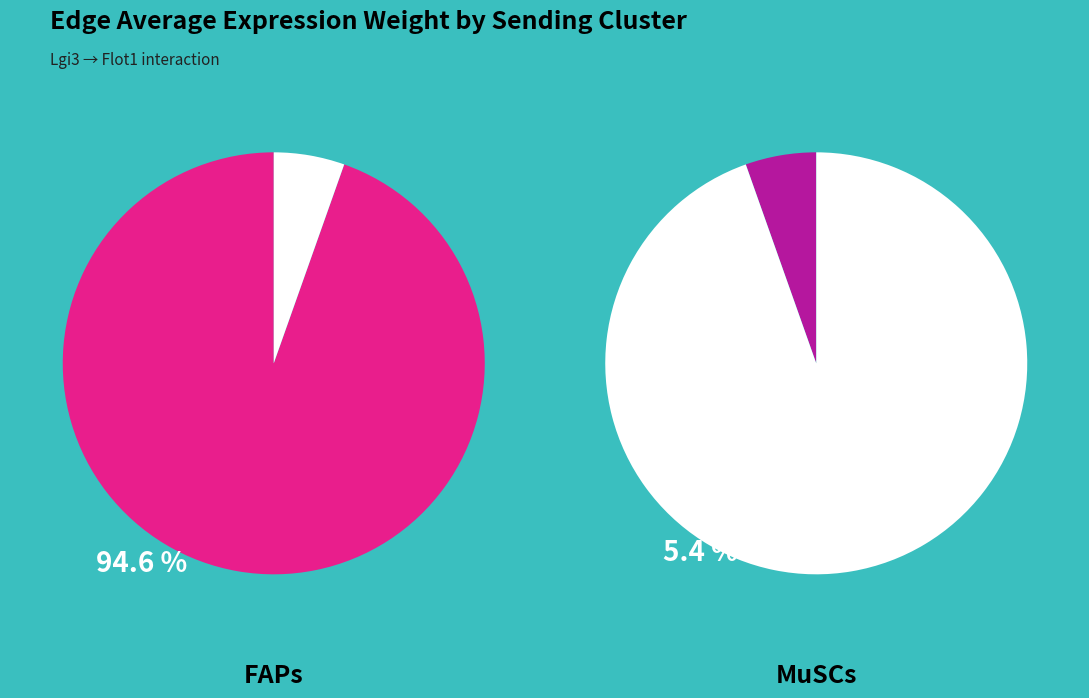

Combined, what portion of the pie is MuSCs and FAPs?

100.0%